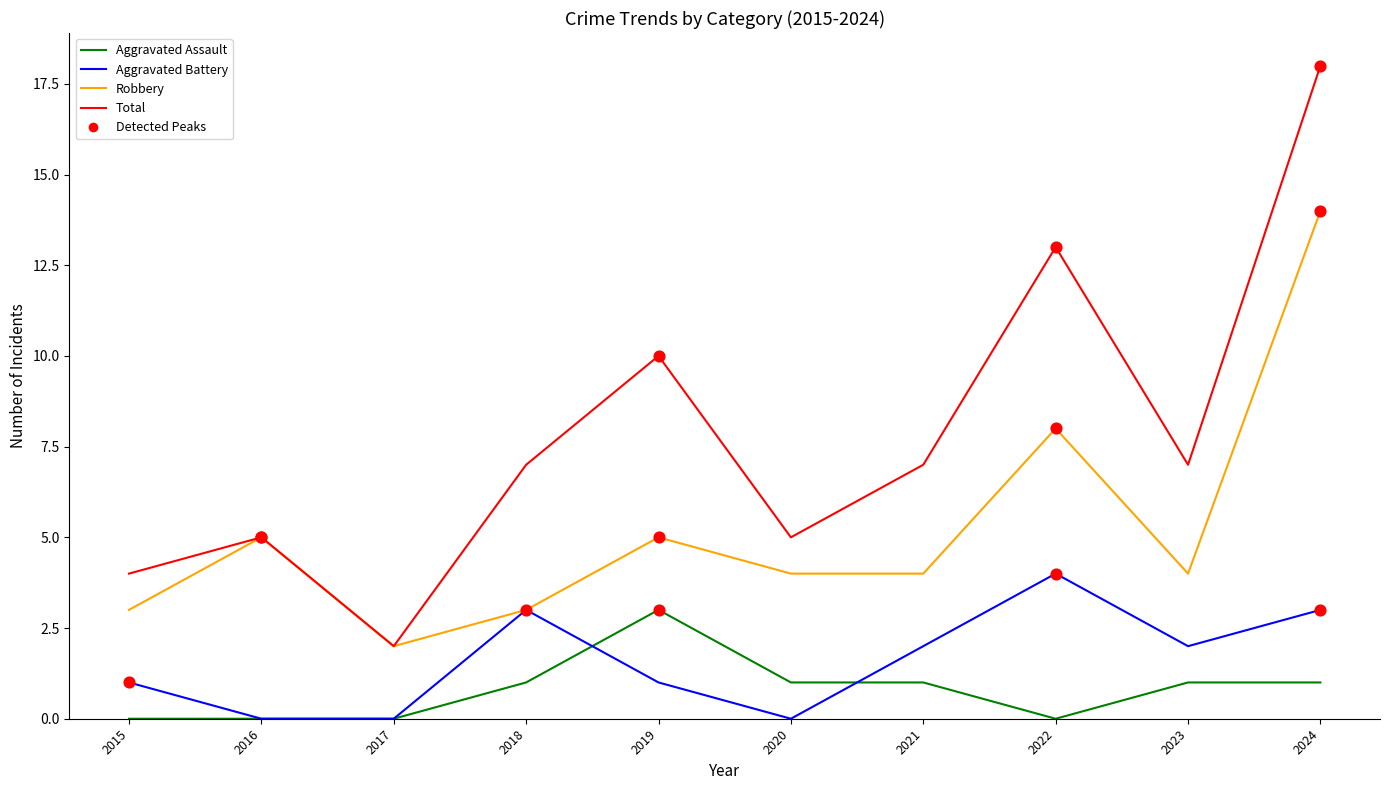

What is the total value across all series at 2015?

8